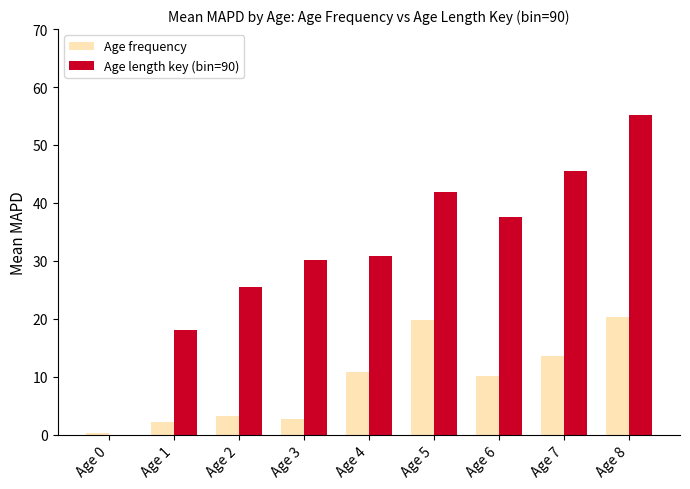

At which category is the sum across all series the highest?

Age 8